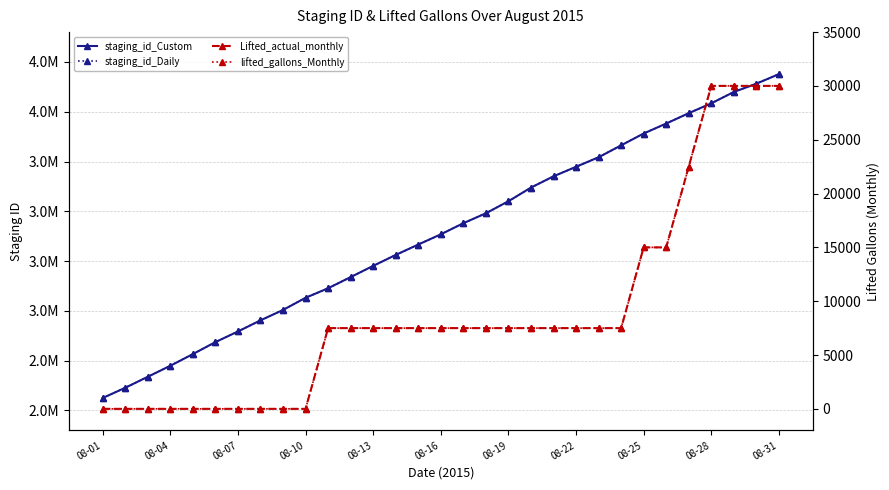

List the series in order of their peak value, lowest first.

Lifted_actual_monthly, lifted_gallons_Monthly, staging_id_Daily, staging_id_Custom